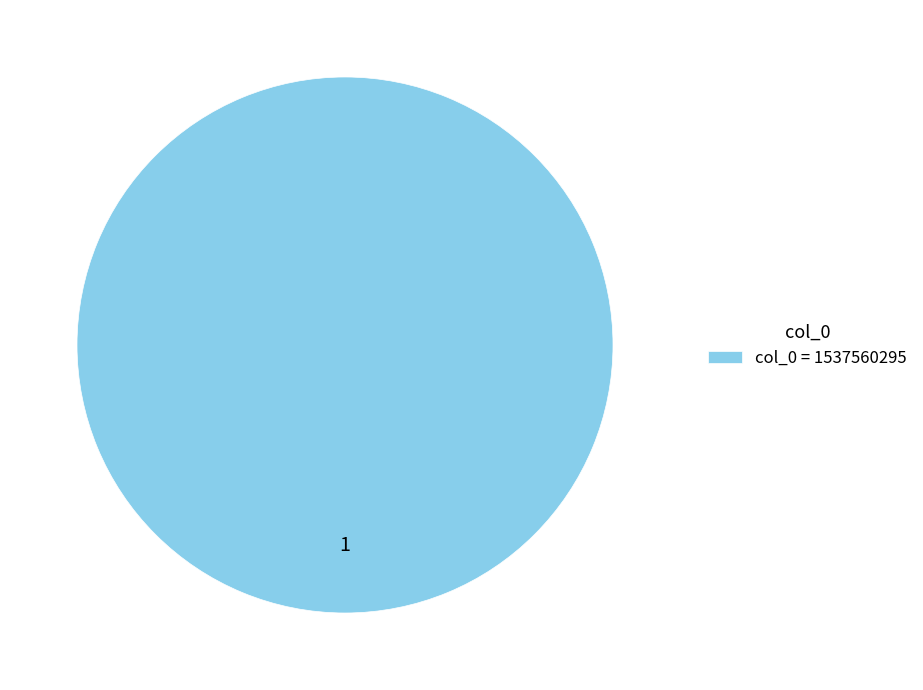

Rank the categories by value from lowest to highest.

col_0 = 1537560295